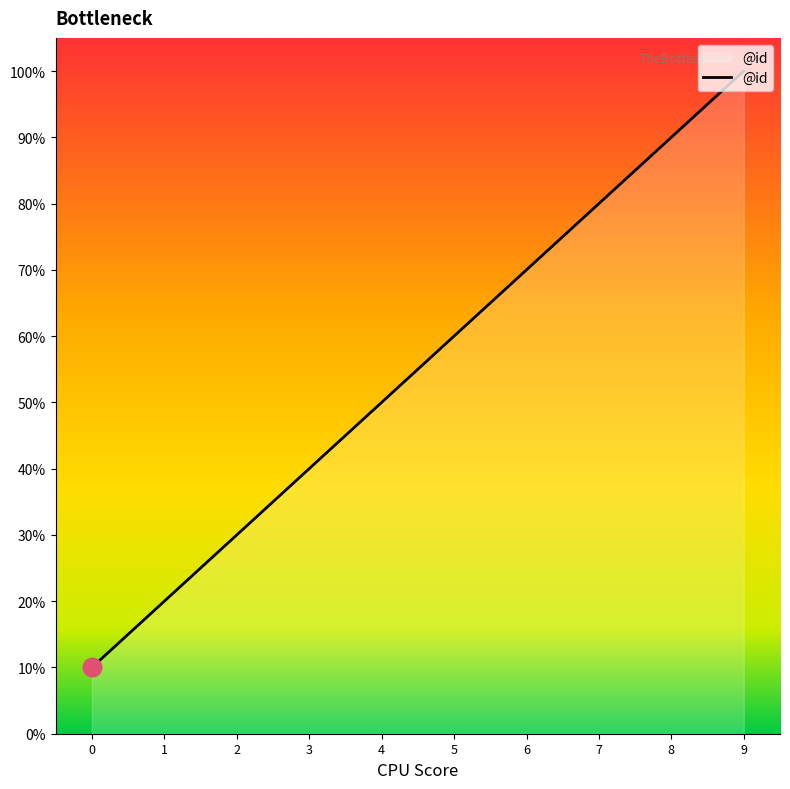

Which has a higher value, 0 or 8?

8